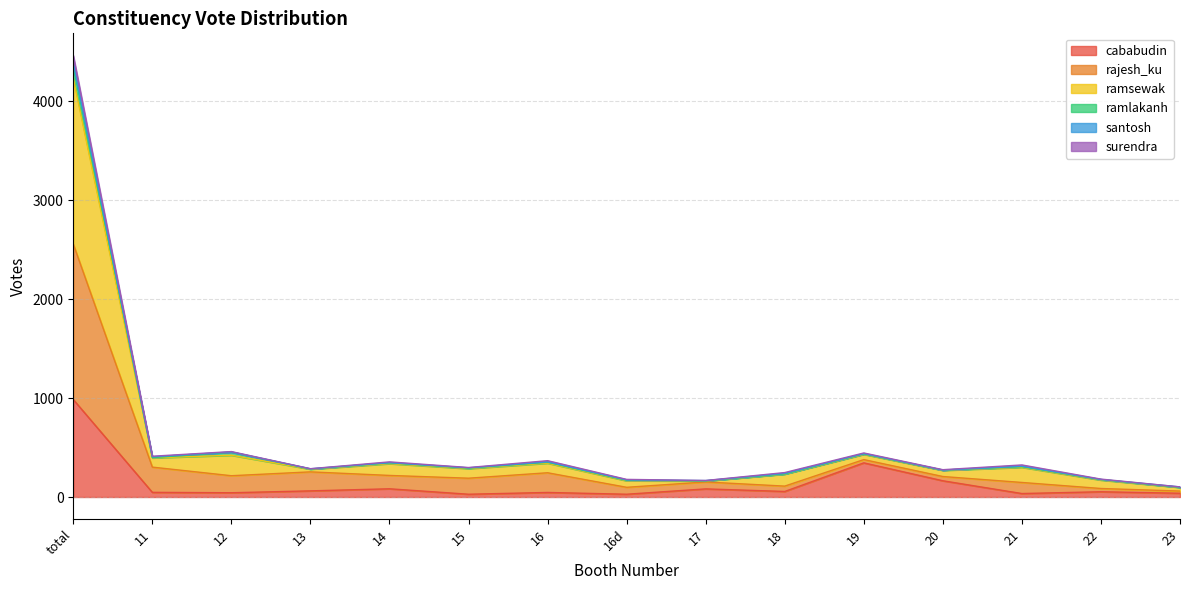

Which series has the widest spread of values?

ramsewak